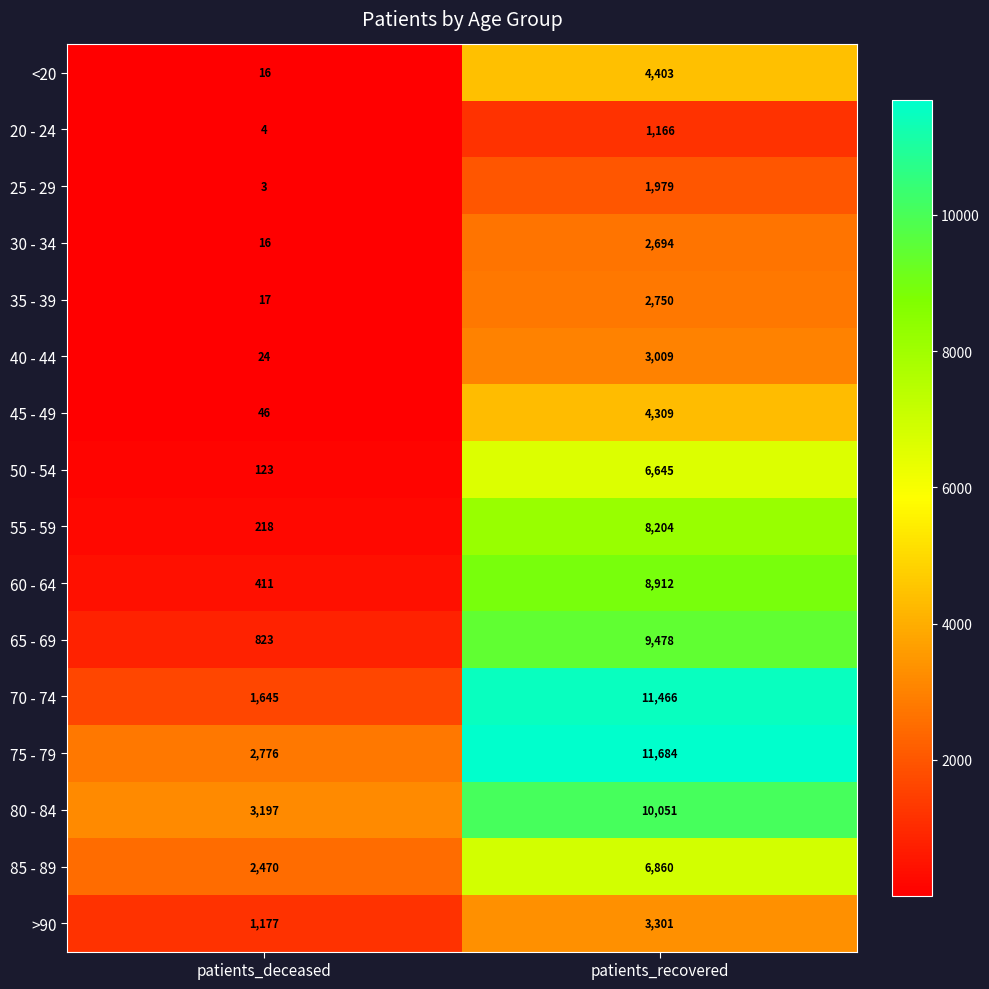

Which series changed the most between patients_deceased and patients_recovered?

70 - 74